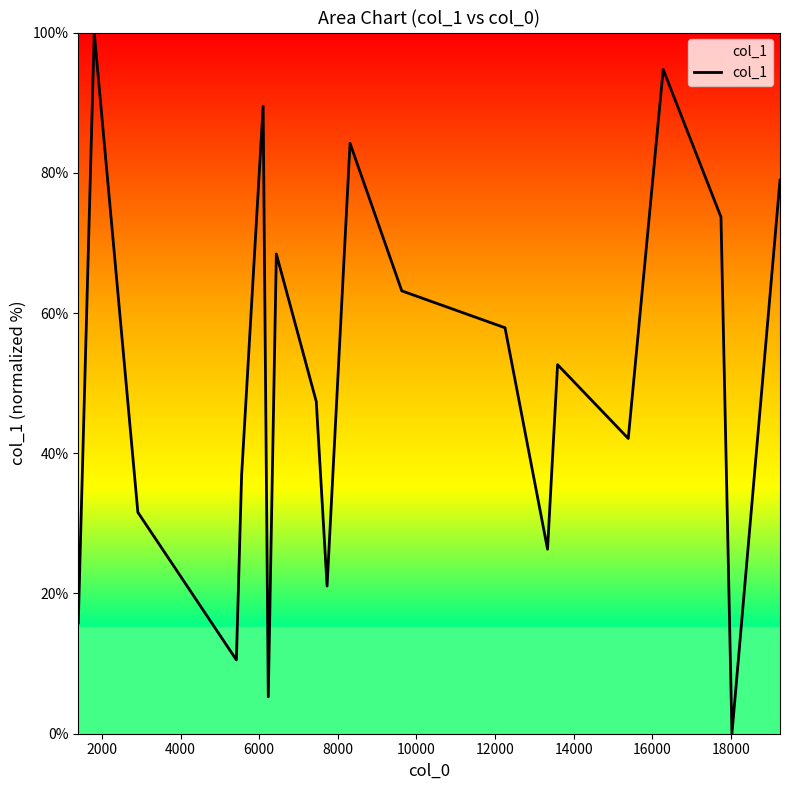

What is the greatest value displayed?

100.0